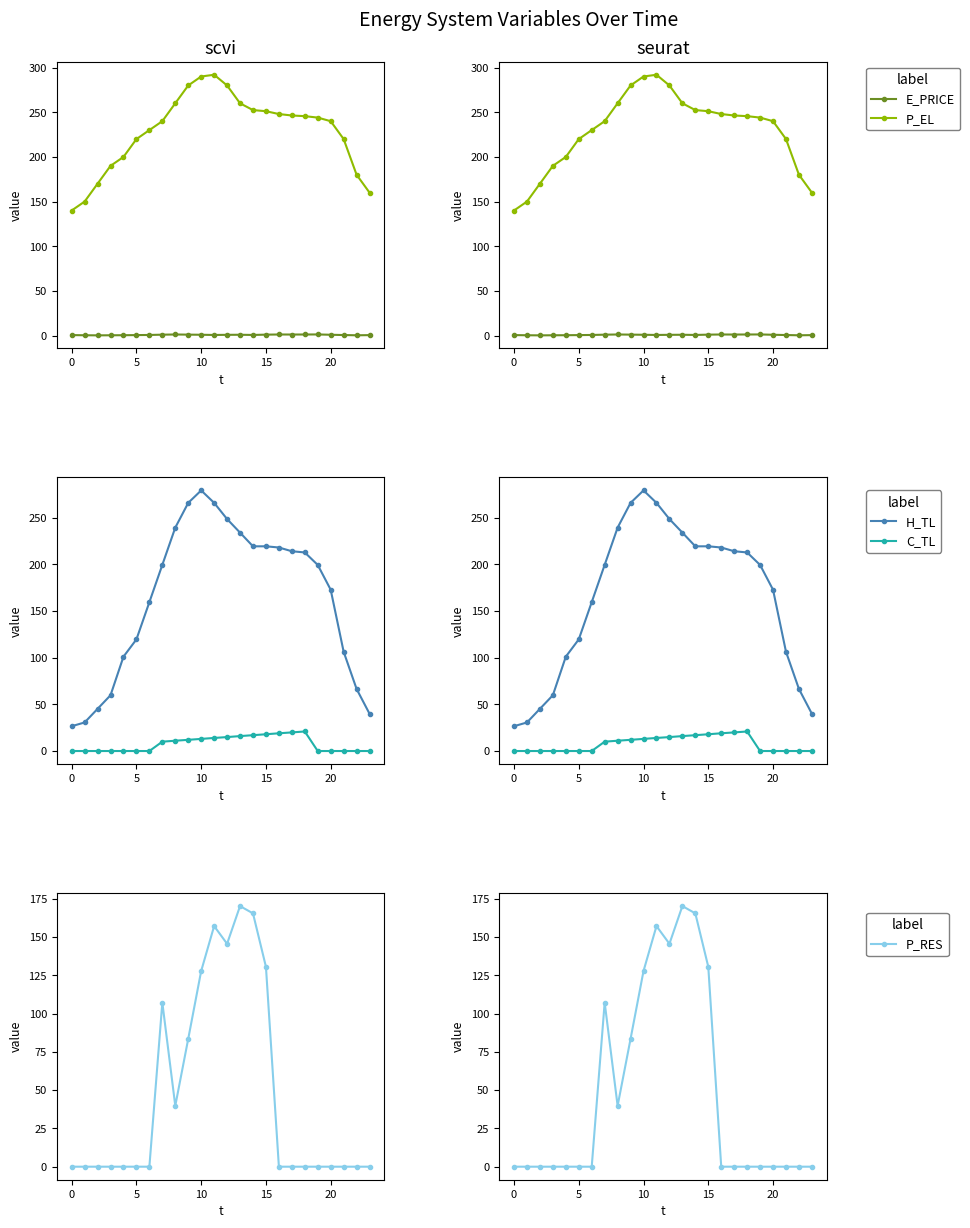

Rank the series at 5 from highest to lowest value.

P_EL, H_TL, E_PRICE, C_TL, P_RES